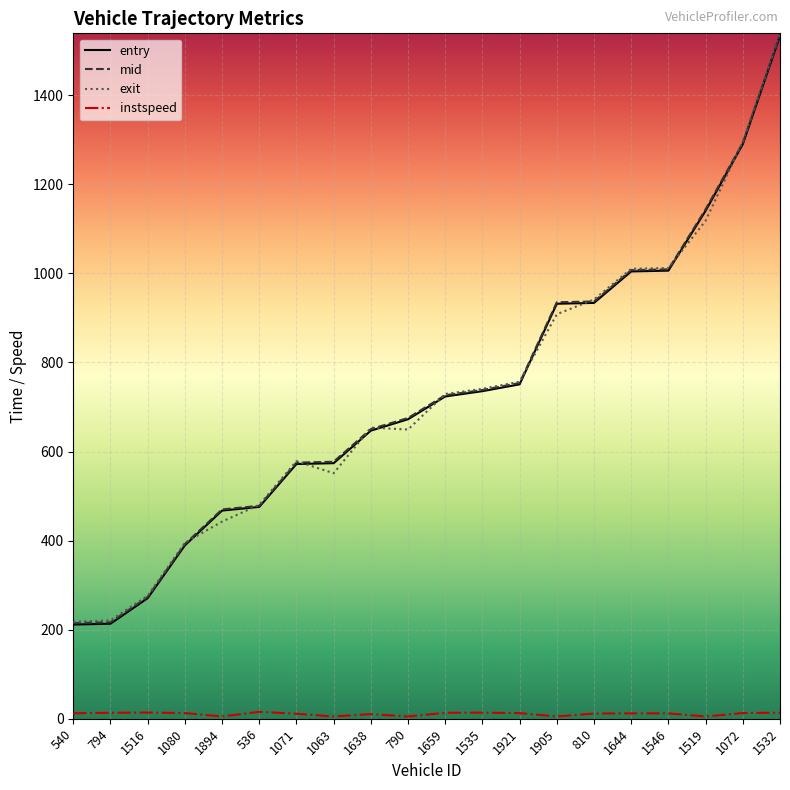

True or false: exit and instspeed cross at least once.

False